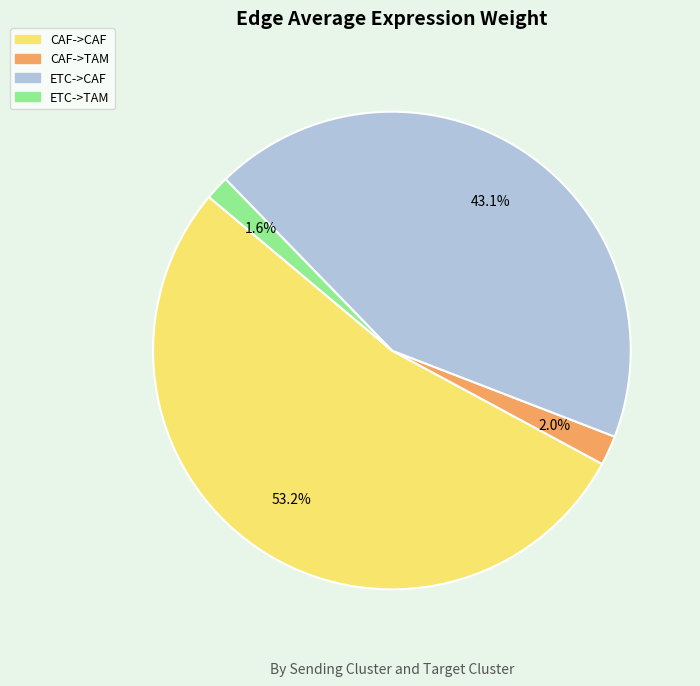

To the nearest percent, what is the difference between the largest and smallest slice percentages?

52%